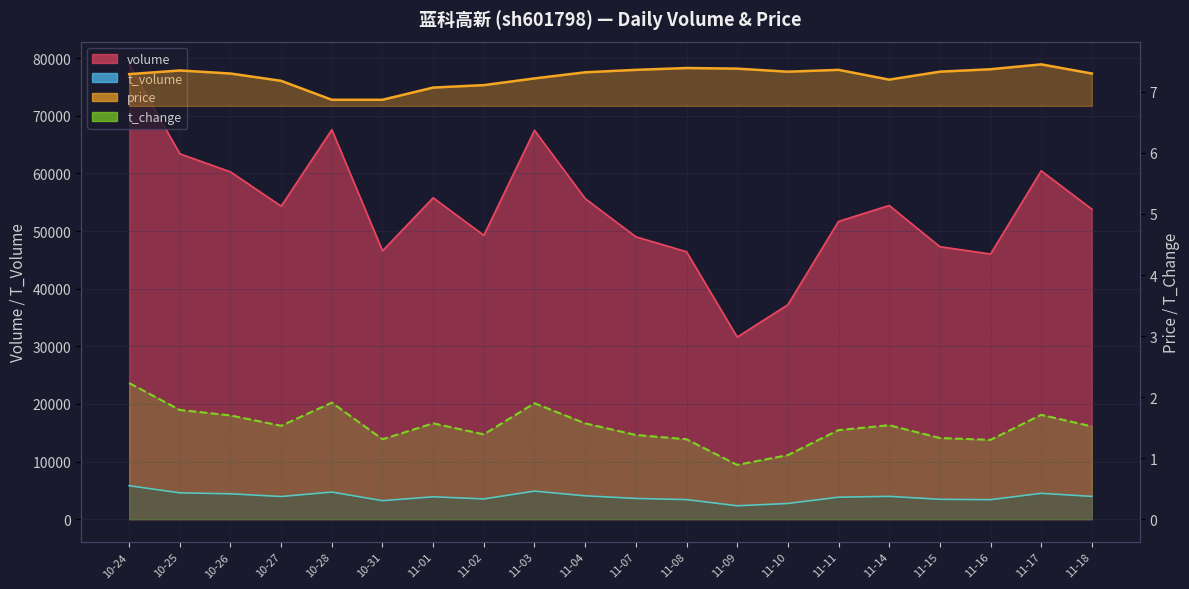

What is the label of the 14th point from the left?

11-10